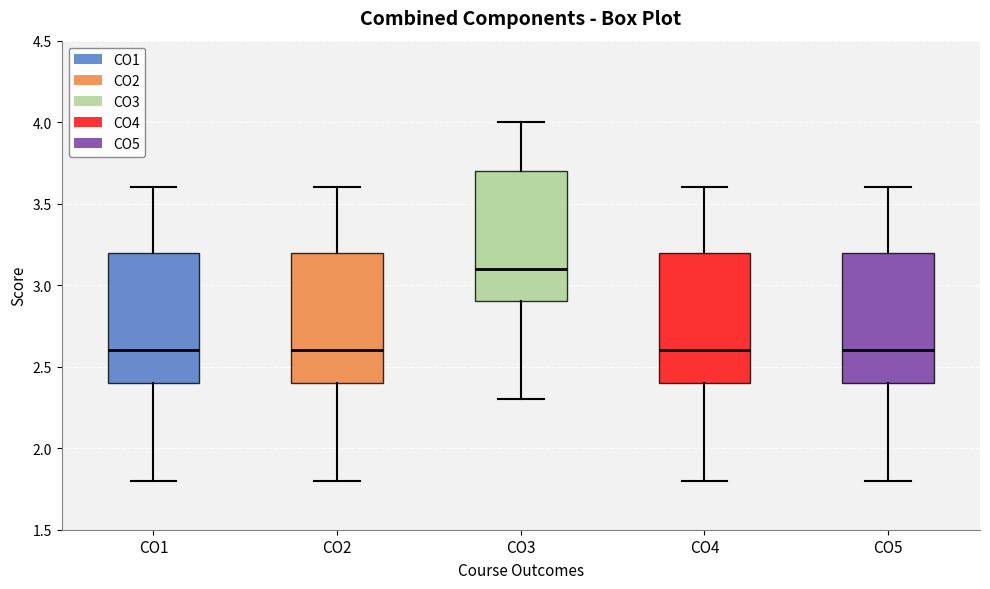

Reading left to right, transcribe this box plot: for each box, give where its median line is, the range the box spans, and where its two whiskers end, as read against the y-axis. The values are not printed on the chart, so give them approximately, as read against the axis.

CO1: median 2.6, box 2.4 to 3.2, whiskers 1.8 to 3.6
CO2: median 2.6, box 2.4 to 3.2, whiskers 1.8 to 3.6
CO3: median 3.1, box 2.9 to 3.7, whiskers 2.3 to 4.0
CO4: median 2.6, box 2.4 to 3.2, whiskers 1.8 to 3.6
CO5: median 2.6, box 2.4 to 3.2, whiskers 1.8 to 3.6